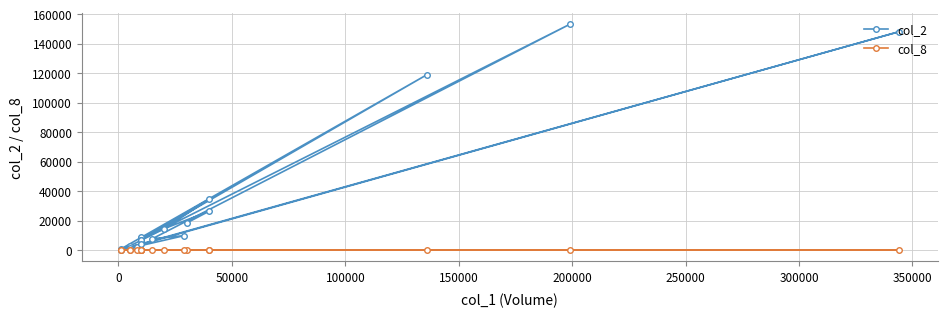

Count the number of data series in this chart.

2